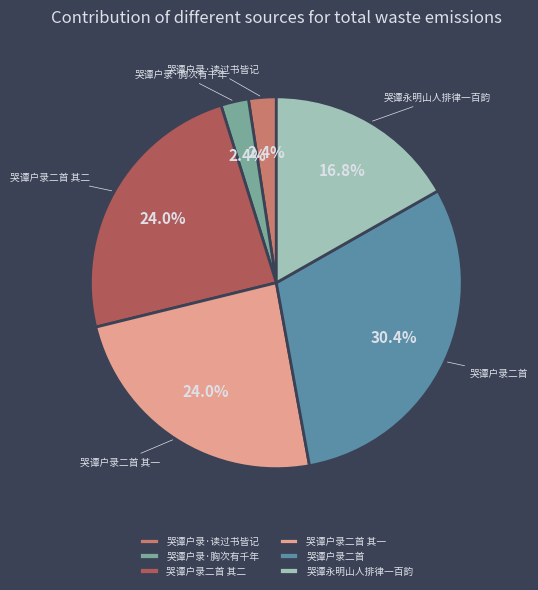

Is the sum of 哭谭户录二首 其二 and 哭谭永明山人排律一百韵 greater than half?

No